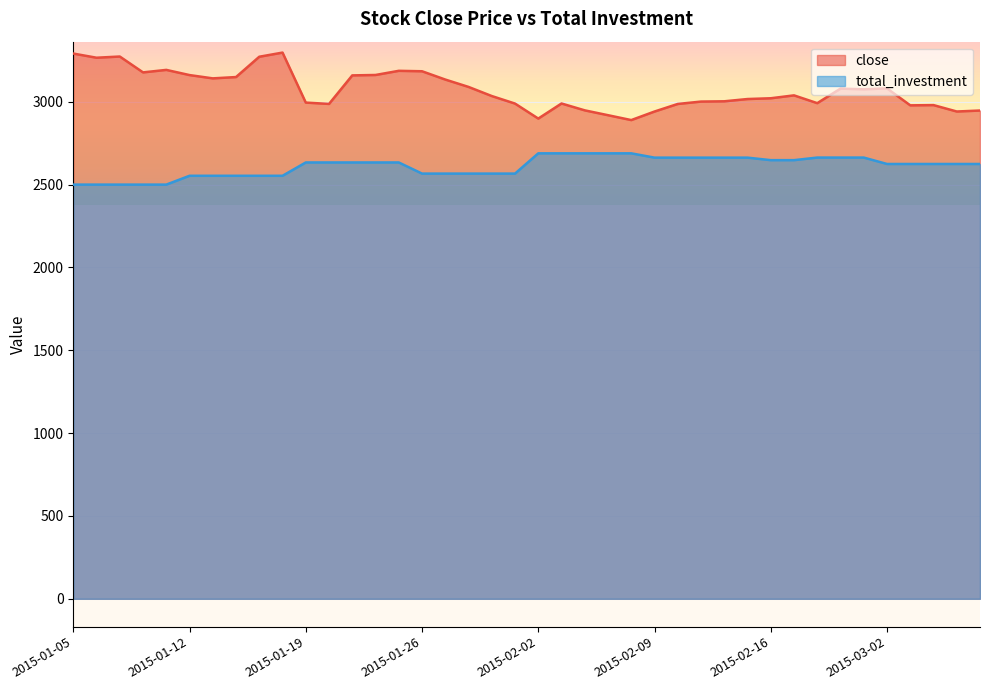

How many lines are shown in the chart?

2